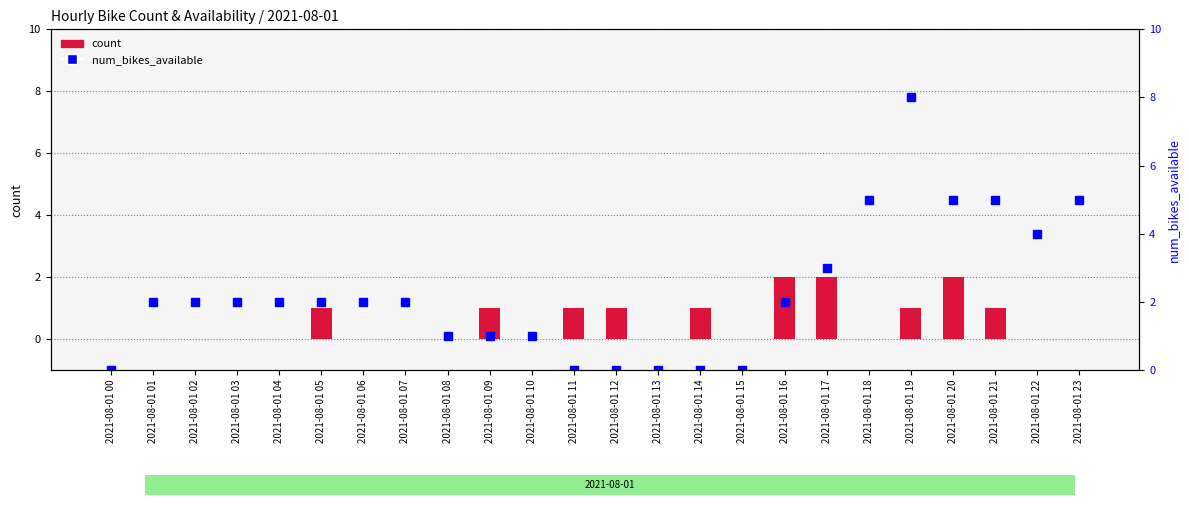

Reading right to left, list all the values displayed in this chart.

count: 2021-08-01 23=0	2021-08-01 22=0	2021-08-01 21=1	2021-08-01 20=2	2021-08-01 19=1	2021-08-01 18=0	2021-08-01 17=2	2021-08-01 16=2	2021-08-01 15=0	2021-08-01 14=1	2021-08-01 13=0	2021-08-01 12=1	2021-08-01 11=1	2021-08-01 10=0	2021-08-01 09=1	2021-08-01 08=0	2021-08-01 07=0	2021-08-01 06=0	2021-08-01 05=1	2021-08-01 04=0	2021-08-01 03=0	2021-08-01 02=0	2021-08-01 01=0	2021-08-01 00=0
num_bikes_available: 2021-08-01 23=5	2021-08-01 22=4	2021-08-01 21=5	2021-08-01 20=5	2021-08-01 19=8	2021-08-01 18=5	2021-08-01 17=3	2021-08-01 16=2	2021-08-01 15=0	2021-08-01 14=0	2021-08-01 13=0	2021-08-01 12=0	2021-08-01 11=0	2021-08-01 10=1	2021-08-01 09=1	2021-08-01 08=1	2021-08-01 07=2	2021-08-01 06=2	2021-08-01 05=2	2021-08-01 04=2	2021-08-01 03=2	2021-08-01 02=2	2021-08-01 01=2	2021-08-01 00=0